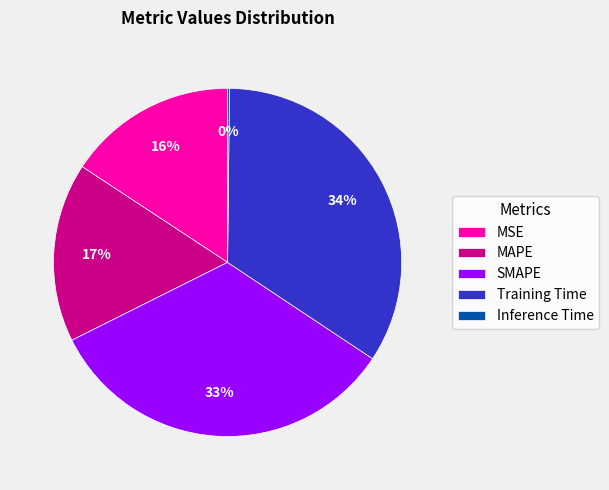

Does Training Time account for over 50% of the chart?

No